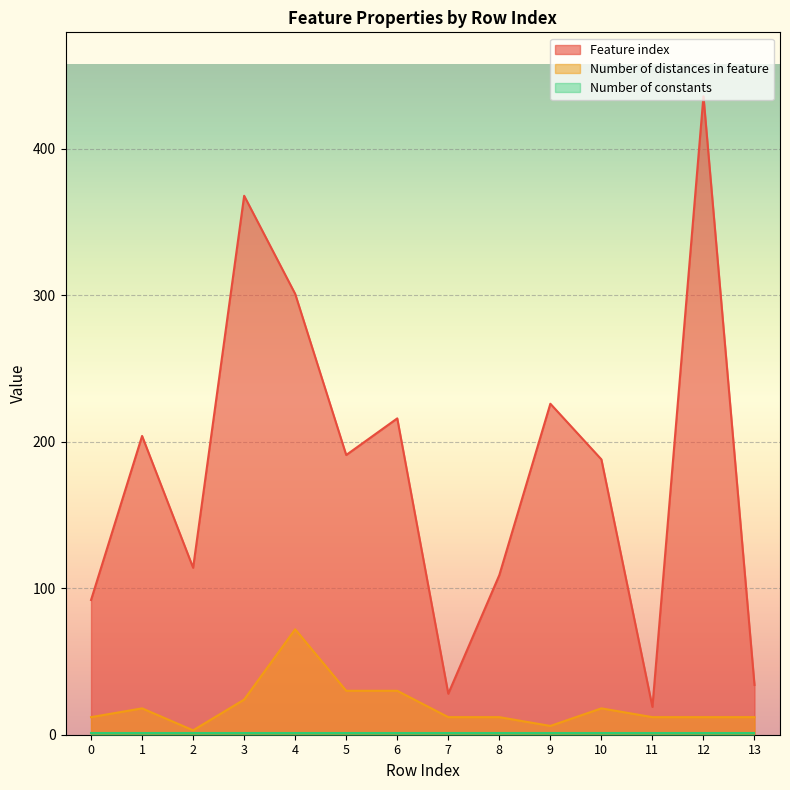

True or false: Number of distances in feature has a value of 103 at 4.

False